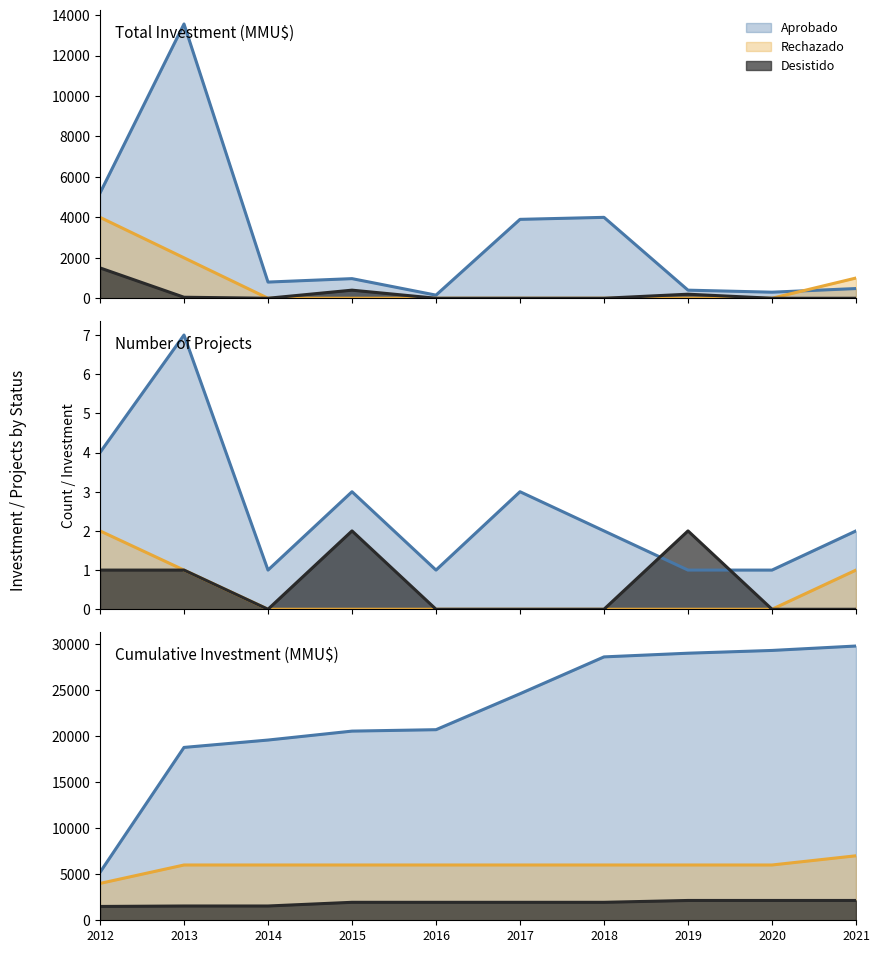

Which has a higher value, 2014 or 2017?

2017